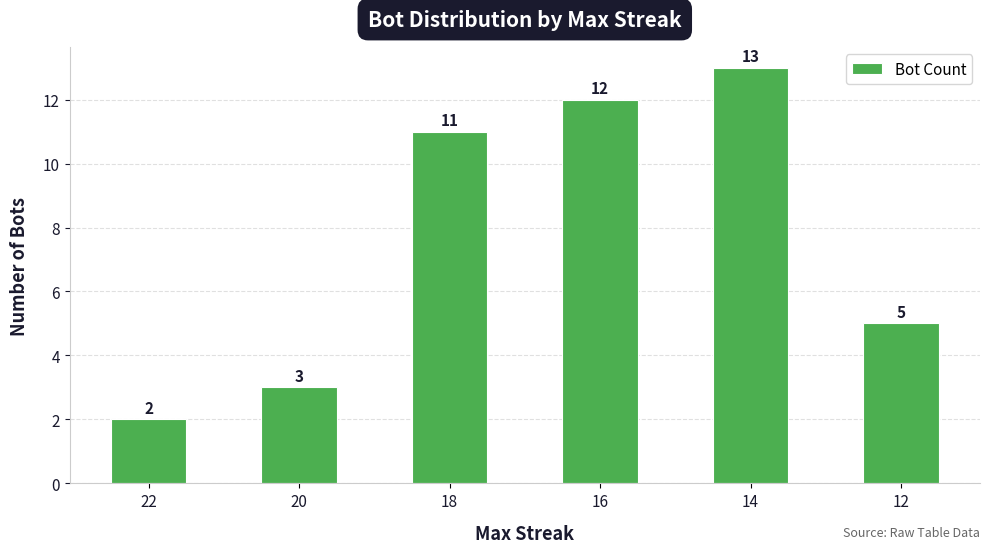

Rank the categories by value from highest to lowest.

14, 16, 18, 12, 20, 22